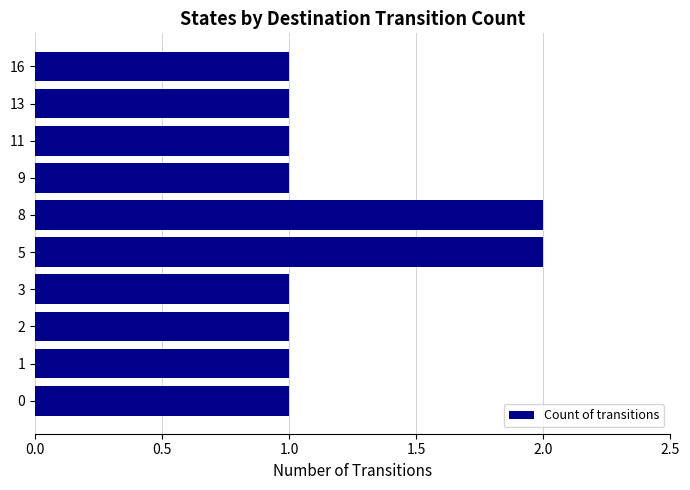

What is the sum of all values?

12